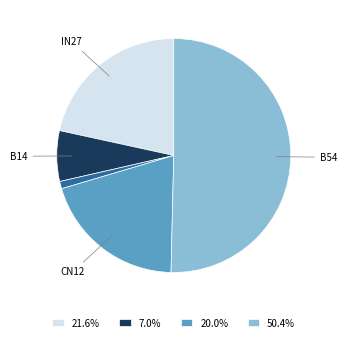

How many slices are in this pie chart?

5